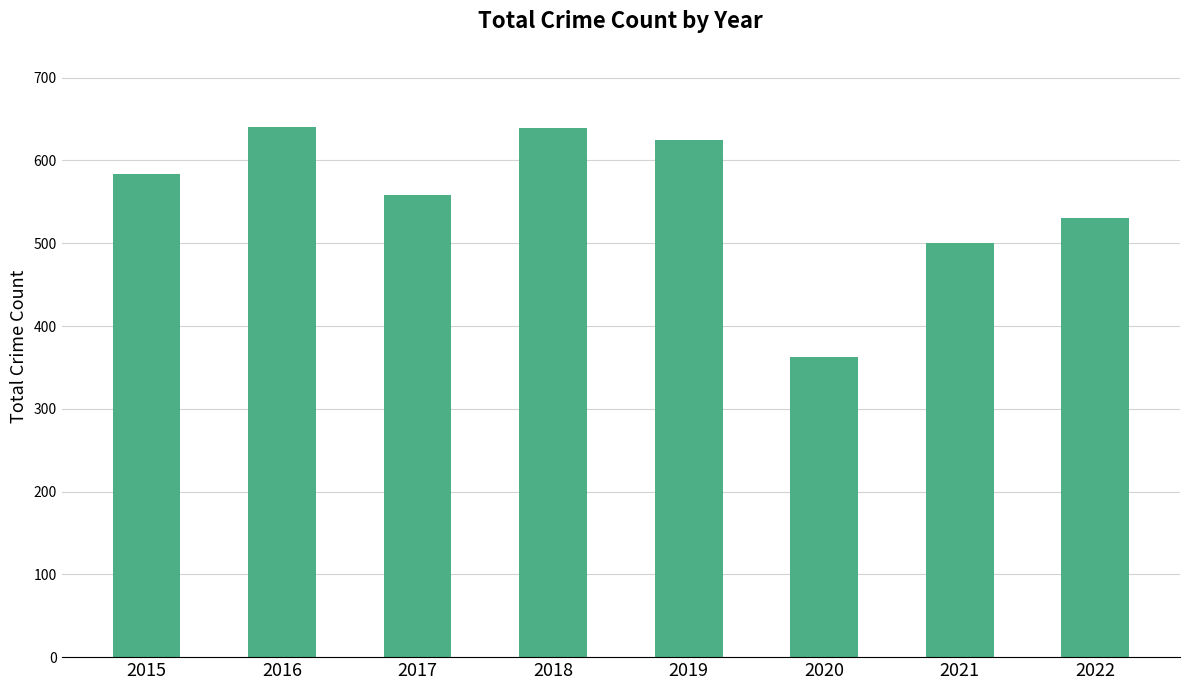

Are the bars grouped side by side (vs. stacked)?

No